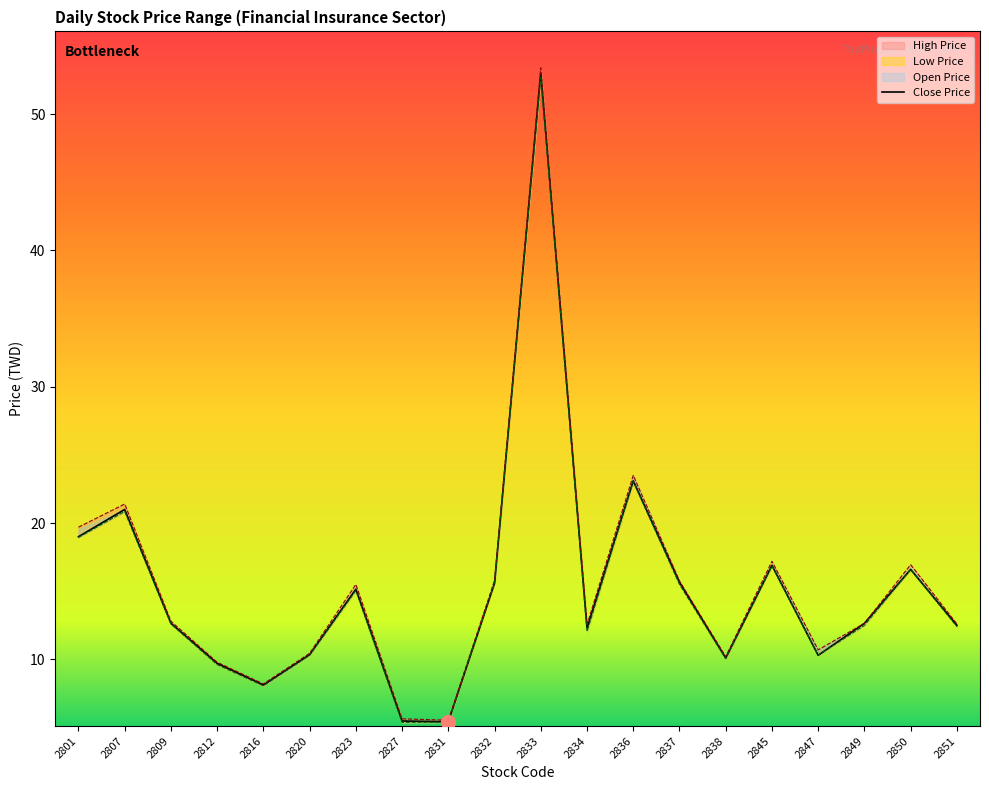

How many categories are shown in the chart?

20